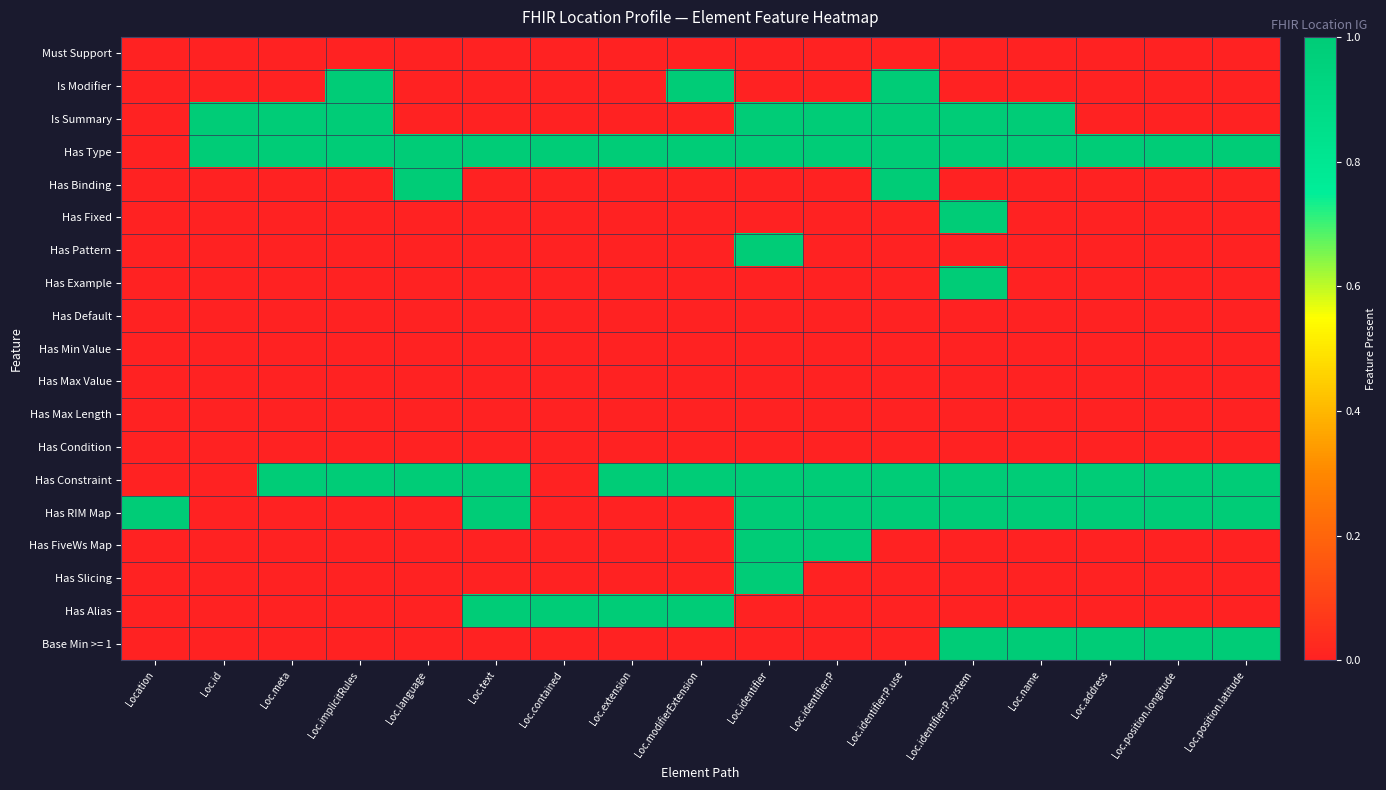

Reading left to right, extract all data points from this chart.

Must Support: Location=0	Loc.id=0	Loc.meta=0	Loc.implicitRules=0	Loc.language=0	Loc.text=0	Loc.contained=0	Loc.extension=0	Loc.modifierExtension=0	Loc.identifier=0	Loc.identifier:P=0	Loc.identifier:P.use=0	Loc.identifier:P.system=0	Loc.name=0	Loc.address=0	Loc.position.longitude=0	Loc.position.latitude=0
Is Modifier: Location=0	Loc.id=0	Loc.meta=0	Loc.implicitRules=1	Loc.language=0	Loc.text=0	Loc.contained=0	Loc.extension=0	Loc.modifierExtension=1	Loc.identifier=0	Loc.identifier:P=0	Loc.identifier:P.use=1	Loc.identifier:P.system=0	Loc.name=0	Loc.address=0	Loc.position.longitude=0	Loc.position.latitude=0
Is Summary: Location=0	Loc.id=1	Loc.meta=1	Loc.implicitRules=1	Loc.language=0	Loc.text=0	Loc.contained=0	Loc.extension=0	Loc.modifierExtension=0	Loc.identifier=1	Loc.identifier:P=1	Loc.identifier:P.use=1	Loc.identifier:P.system=1	Loc.name=1	Loc.address=0	Loc.position.longitude=0	Loc.position.latitude=0
Has Type: Location=0	Loc.id=1	Loc.meta=1	Loc.implicitRules=1	Loc.language=1	Loc.text=1	Loc.contained=1	Loc.extension=1	Loc.modifierExtension=1	Loc.identifier=1	Loc.identifier:P=1	Loc.identifier:P.use=1	Loc.identifier:P.system=1	Loc.name=1	Loc.address=1	Loc.position.longitude=1	Loc.position.latitude=1
Has Binding: Location=0	Loc.id=0	Loc.meta=0	Loc.implicitRules=0	Loc.language=1	Loc.text=0	Loc.contained=0	Loc.extension=0	Loc.modifierExtension=0	Loc.identifier=0	Loc.identifier:P=0	Loc.identifier:P.use=1	Loc.identifier:P.system=0	Loc.name=0	Loc.address=0	Loc.position.longitude=0	Loc.position.latitude=0
Has Fixed: Location=0	Loc.id=0	Loc.meta=0	Loc.implicitRules=0	Loc.language=0	Loc.text=0	Loc.contained=0	Loc.extension=0	Loc.modifierExtension=0	Loc.identifier=0	Loc.identifier:P=0	Loc.identifier:P.use=0	Loc.identifier:P.system=1	Loc.name=0	Loc.address=0	Loc.position.longitude=0	Loc.position.latitude=0
Has Pattern: Location=0	Loc.id=0	Loc.meta=0	Loc.implicitRules=0	Loc.language=0	Loc.text=0	Loc.contained=0	Loc.extension=0	Loc.modifierExtension=0	Loc.identifier=1	Loc.identifier:P=0	Loc.identifier:P.use=0	Loc.identifier:P.system=0	Loc.name=0	Loc.address=0	Loc.position.longitude=0	Loc.position.latitude=0
Has Example: Location=0	Loc.id=0	Loc.meta=0	Loc.implicitRules=0	Loc.language=0	Loc.text=0	Loc.contained=0	Loc.extension=0	Loc.modifierExtension=0	Loc.identifier=0	Loc.identifier:P=0	Loc.identifier:P.use=0	Loc.identifier:P.system=1	Loc.name=0	Loc.address=0	Loc.position.longitude=0	Loc.position.latitude=0
Has Default: Location=0	Loc.id=0	Loc.meta=0	Loc.implicitRules=0	Loc.language=0	Loc.text=0	Loc.contained=0	Loc.extension=0	Loc.modifierExtension=0	Loc.identifier=0	Loc.identifier:P=0	Loc.identifier:P.use=0	Loc.identifier:P.system=0	Loc.name=0	Loc.address=0	Loc.position.longitude=0	Loc.position.latitude=0
Has Min Value: Location=0	Loc.id=0	Loc.meta=0	Loc.implicitRules=0	Loc.language=0	Loc.text=0	Loc.contained=0	Loc.extension=0	Loc.modifierExtension=0	Loc.identifier=0	Loc.identifier:P=0	Loc.identifier:P.use=0	Loc.identifier:P.system=0	Loc.name=0	Loc.address=0	Loc.position.longitude=0	Loc.position.latitude=0
Has Max Value: Location=0	Loc.id=0	Loc.meta=0	Loc.implicitRules=0	Loc.language=0	Loc.text=0	Loc.contained=0	Loc.extension=0	Loc.modifierExtension=0	Loc.identifier=0	Loc.identifier:P=0	Loc.identifier:P.use=0	Loc.identifier:P.system=0	Loc.name=0	Loc.address=0	Loc.position.longitude=0	Loc.position.latitude=0
Has Max Length: Location=0	Loc.id=0	Loc.meta=0	Loc.implicitRules=0	Loc.language=0	Loc.text=0	Loc.contained=0	Loc.extension=0	Loc.modifierExtension=0	Loc.identifier=0	Loc.identifier:P=0	Loc.identifier:P.use=0	Loc.identifier:P.system=0	Loc.name=0	Loc.address=0	Loc.position.longitude=0	Loc.position.latitude=0
Has Condition: Location=0	Loc.id=0	Loc.meta=0	Loc.implicitRules=0	Loc.language=0	Loc.text=0	Loc.contained=0	Loc.extension=0	Loc.modifierExtension=0	Loc.identifier=0	Loc.identifier:P=0	Loc.identifier:P.use=0	Loc.identifier:P.system=0	Loc.name=0	Loc.address=0	Loc.position.longitude=0	Loc.position.latitude=0
Has Constraint: Location=0	Loc.id=0	Loc.meta=1	Loc.implicitRules=1	Loc.language=1	Loc.text=1	Loc.contained=0	Loc.extension=1	Loc.modifierExtension=1	Loc.identifier=1	Loc.identifier:P=1	Loc.identifier:P.use=1	Loc.identifier:P.system=1	Loc.name=1	Loc.address=1	Loc.position.longitude=1	Loc.position.latitude=1
Has RIM Map: Location=1	Loc.id=0	Loc.meta=0	Loc.implicitRules=0	Loc.language=0	Loc.text=1	Loc.contained=0	Loc.extension=0	Loc.modifierExtension=0	Loc.identifier=1	Loc.identifier:P=1	Loc.identifier:P.use=1	Loc.identifier:P.system=1	Loc.name=1	Loc.address=1	Loc.position.longitude=1	Loc.position.latitude=1
Has FiveWs Map: Location=0	Loc.id=0	Loc.meta=0	Loc.implicitRules=0	Loc.language=0	Loc.text=0	Loc.contained=0	Loc.extension=0	Loc.modifierExtension=0	Loc.identifier=1	Loc.identifier:P=1	Loc.identifier:P.use=0	Loc.identifier:P.system=0	Loc.name=0	Loc.address=0	Loc.position.longitude=0	Loc.position.latitude=0
Has Slicing: Location=0	Loc.id=0	Loc.meta=0	Loc.implicitRules=0	Loc.language=0	Loc.text=0	Loc.contained=0	Loc.extension=0	Loc.modifierExtension=0	Loc.identifier=1	Loc.identifier:P=0	Loc.identifier:P.use=0	Loc.identifier:P.system=0	Loc.name=0	Loc.address=0	Loc.position.longitude=0	Loc.position.latitude=0
Has Alias: Location=0	Loc.id=0	Loc.meta=0	Loc.implicitRules=0	Loc.language=0	Loc.text=1	Loc.contained=1	Loc.extension=1	Loc.modifierExtension=1	Loc.identifier=0	Loc.identifier:P=0	Loc.identifier:P.use=0	Loc.identifier:P.system=0	Loc.name=0	Loc.address=0	Loc.position.longitude=0	Loc.position.latitude=0
Base Min >= 1: Location=0	Loc.id=0	Loc.meta=0	Loc.implicitRules=0	Loc.language=0	Loc.text=0	Loc.contained=0	Loc.extension=0	Loc.modifierExtension=0	Loc.identifier=0	Loc.identifier:P=0	Loc.identifier:P.use=0	Loc.identifier:P.system=1	Loc.name=1	Loc.address=1	Loc.position.longitude=1	Loc.position.latitude=1